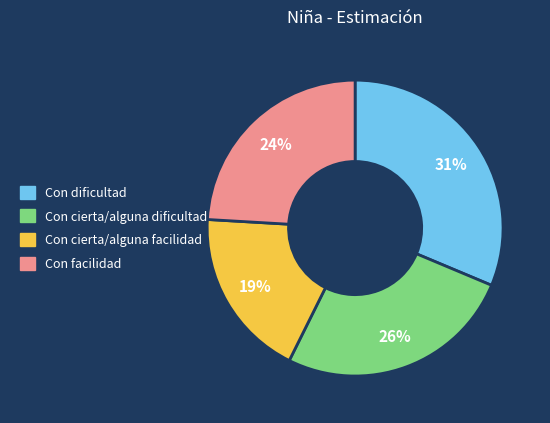

True or false: Con cierta/alguna facilidad accounts for 13% of the total.

False